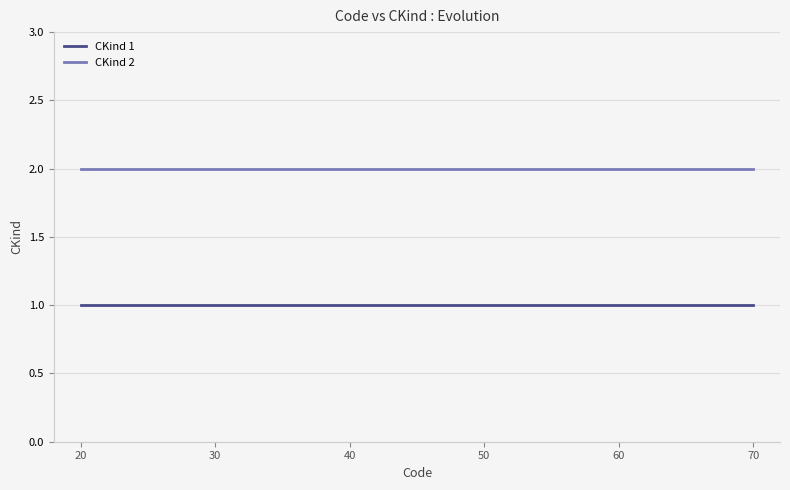

Which series has the largest total across all categories?

CKind 2